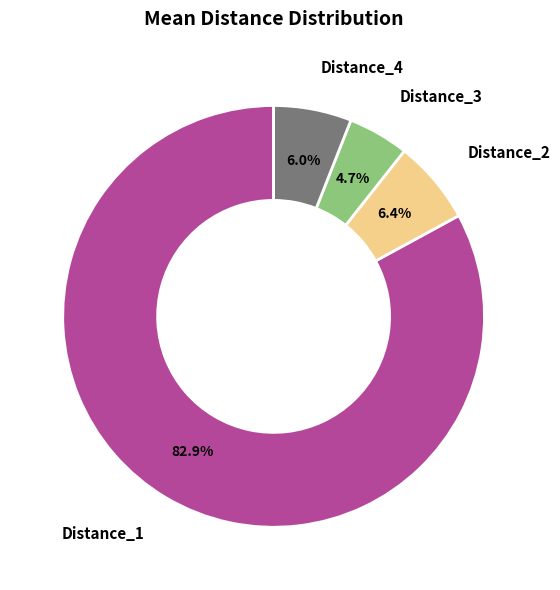

Is the sum of Distance_1 and Distance_4 greater than half?

Yes